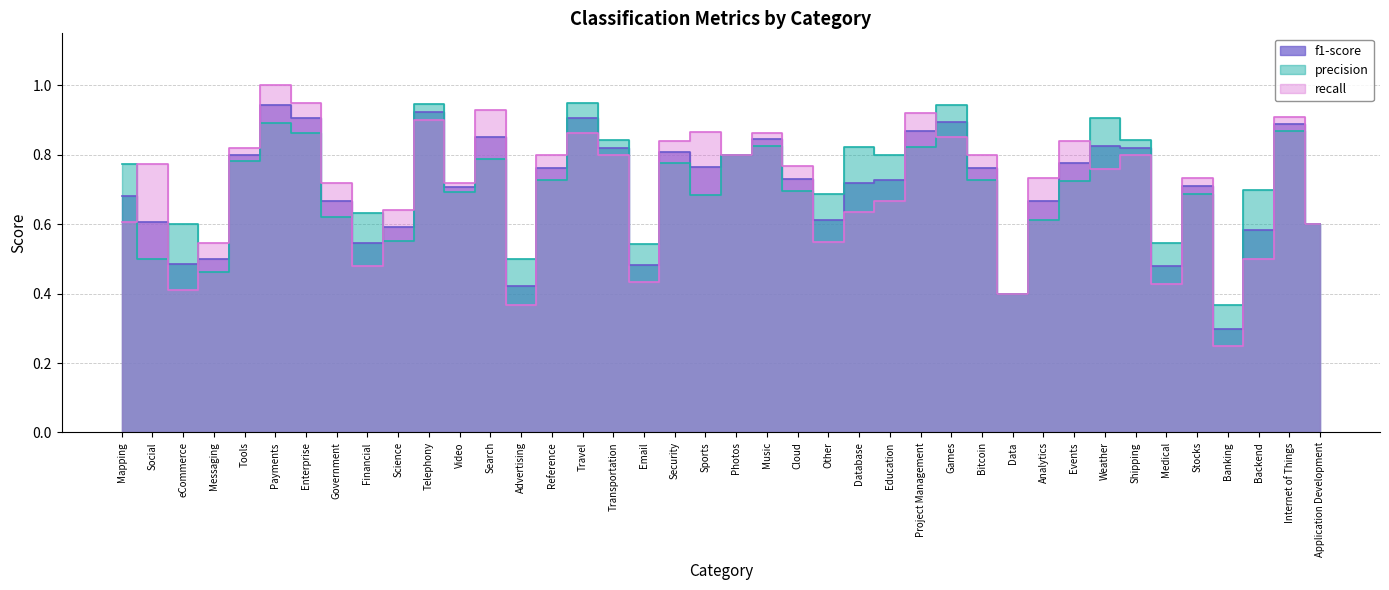

What is the value of the f1-score point at the 3rd from the left?

0.5